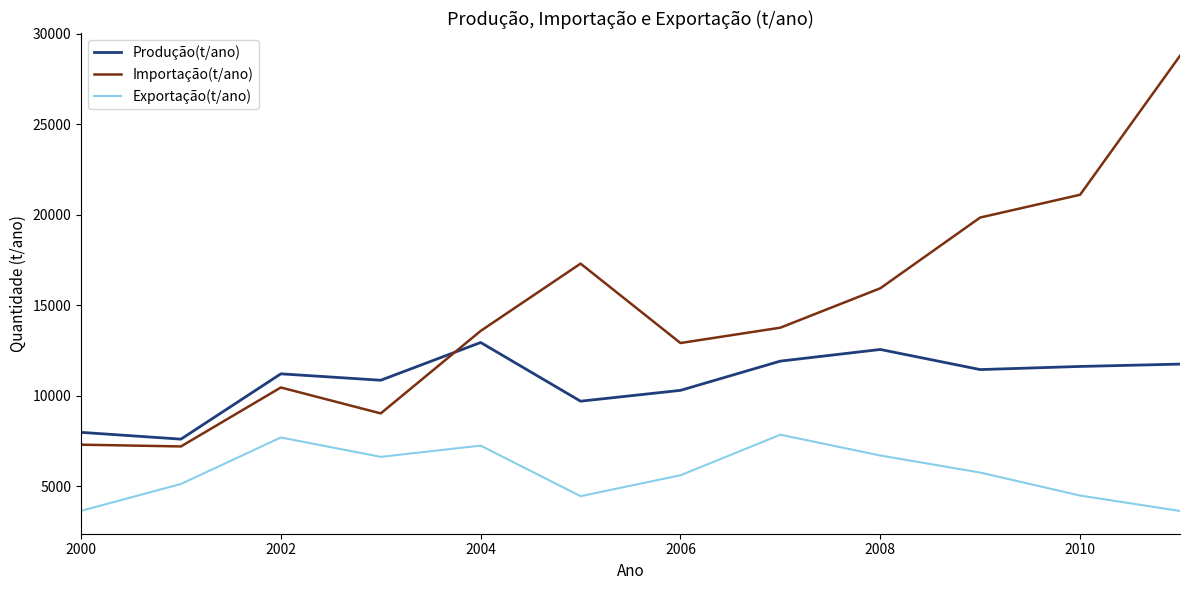

What is the minimum value for Produção(t/ano)?

7603